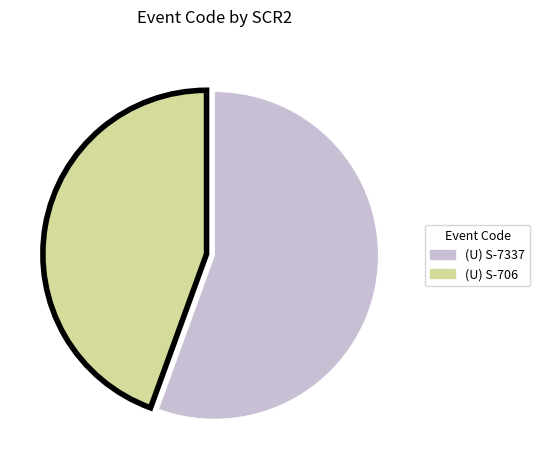

Which slice represents more than half of the pie?

(U) S-7337